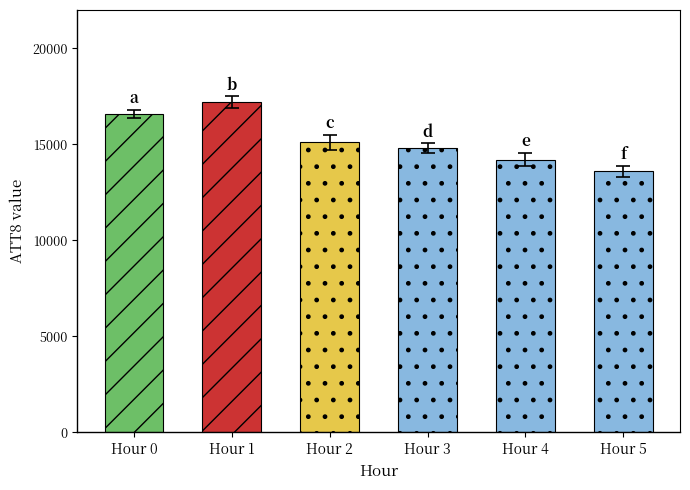

Which label corresponds to the smallest value in the chart?

Hour 5